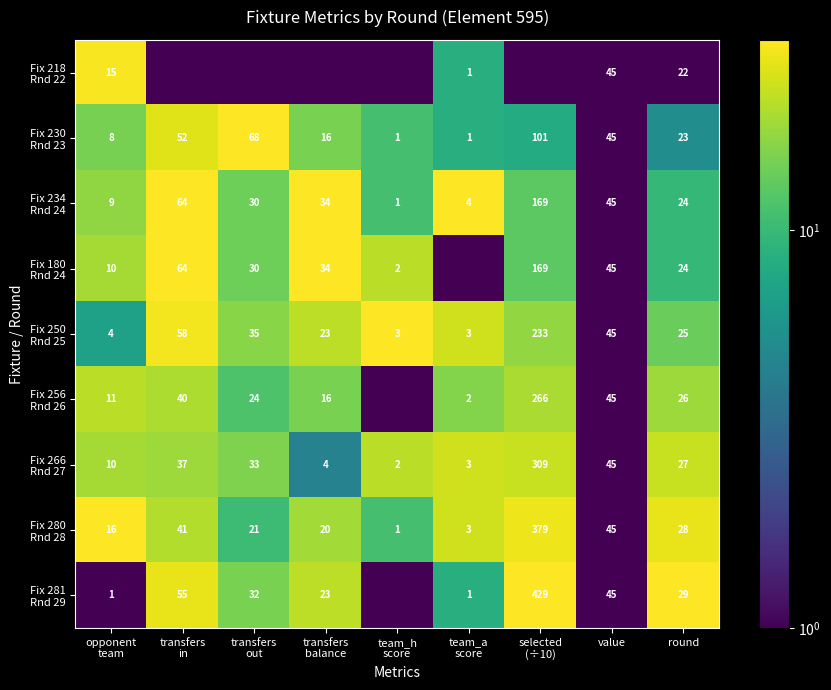

What is the spread (max minus min) of values at transfers
balance?

30.0